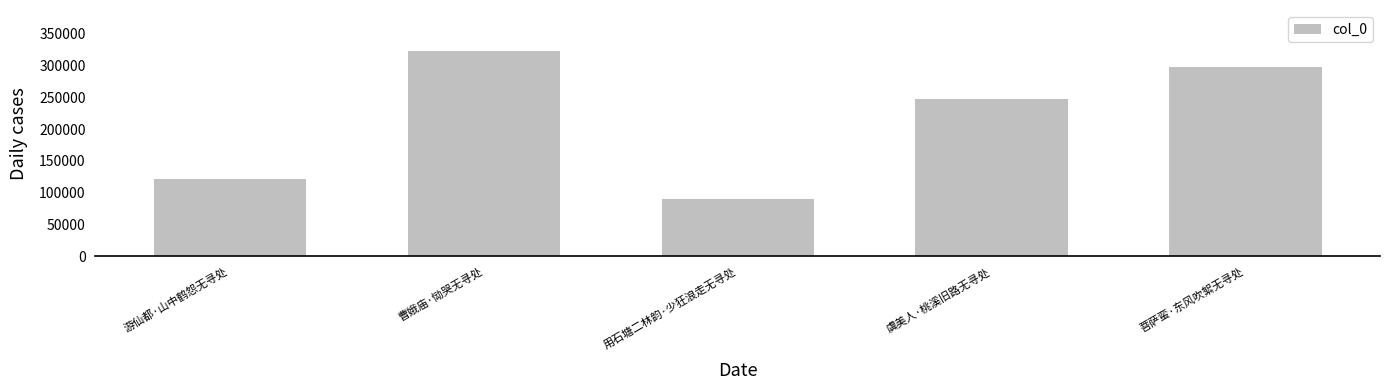

What is the approximate value at 用石塘二林韵·少狂浪走无寻处, to the nearest 100?

89900